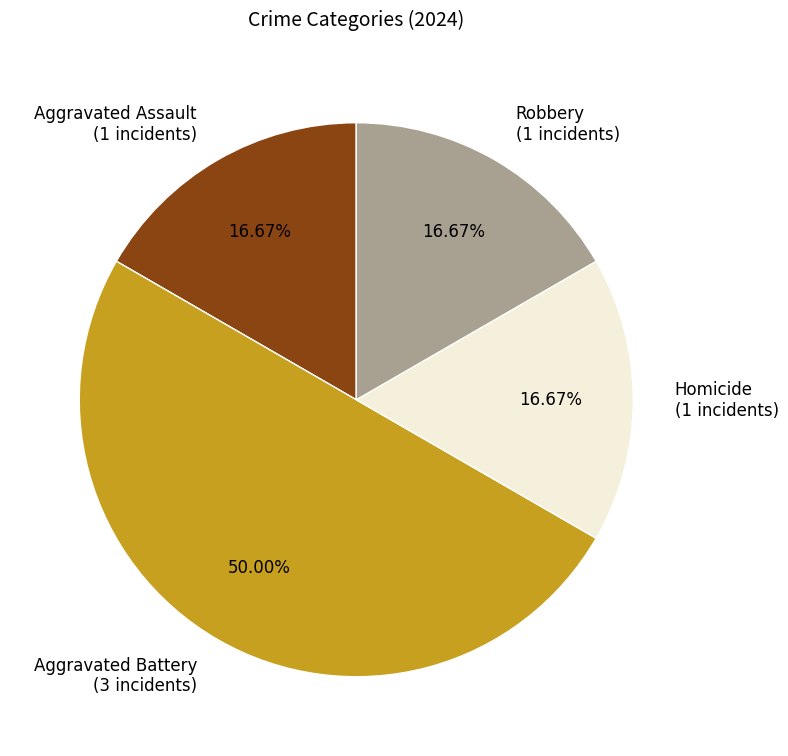

What percentage is the Homicide slice, to the nearest percent?

17%